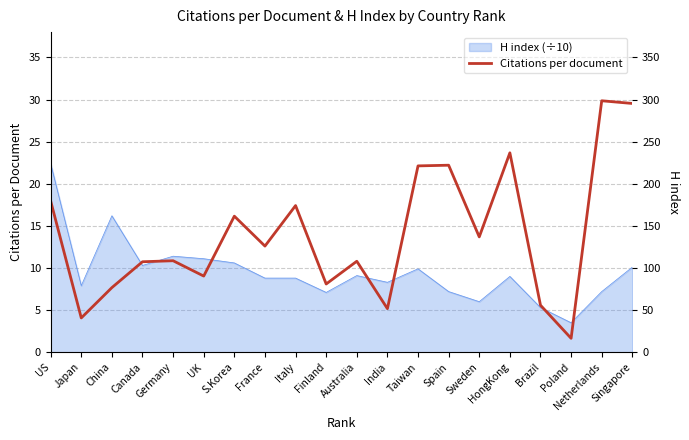

What is the difference between the values at Australia and Brazil?

5.2